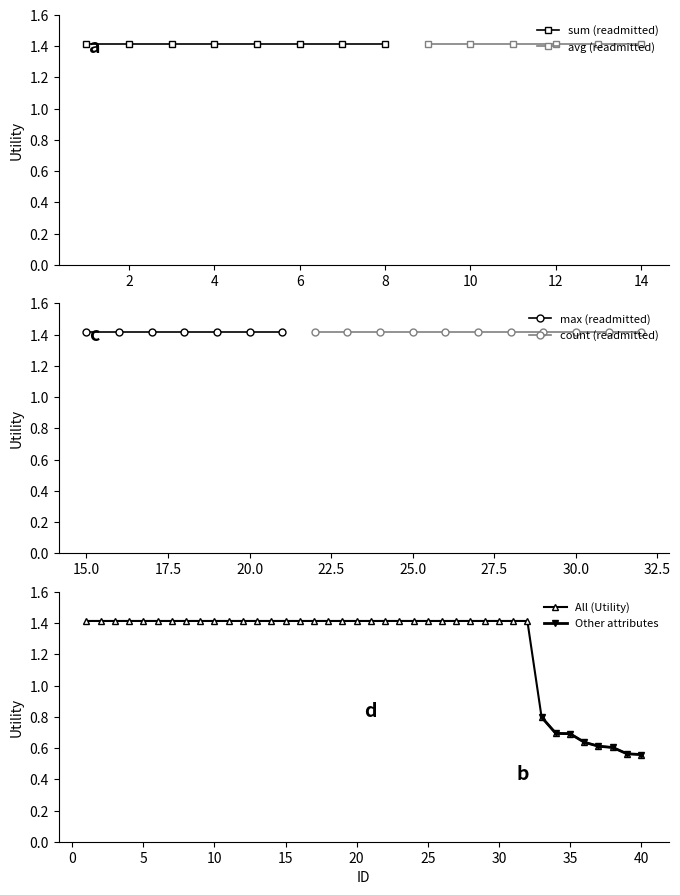

Count the All (Utility) values in the range 1 to 2.

32